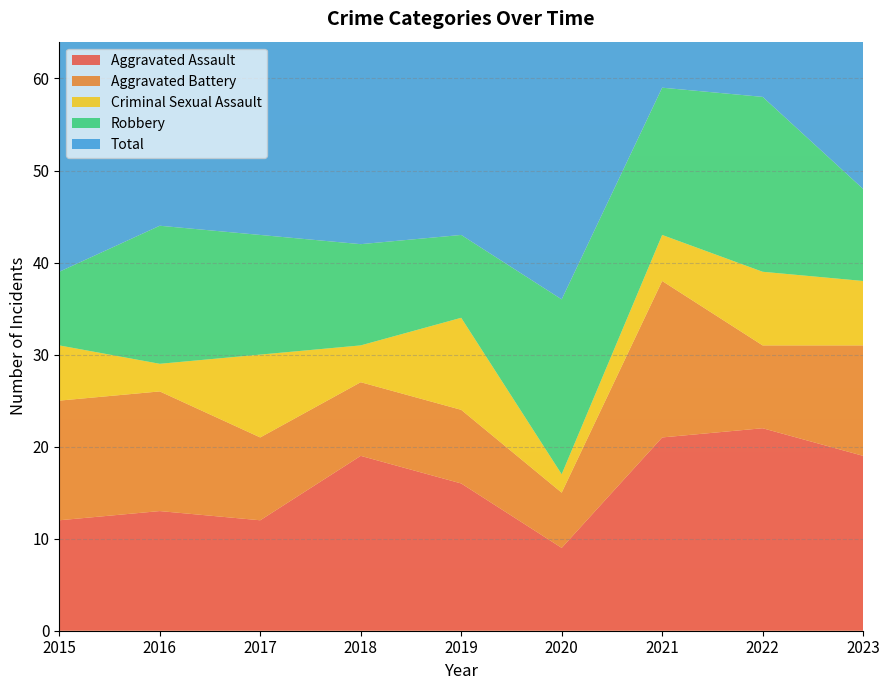

Reading left to right, list all the values displayed in this chart.

Aggravated Assault: 12	13	12	19	16	9	21	22	19
Aggravated Battery: 13	13	9	8	8	6	17	9	12
Criminal Sexual Assault: 6	3	9	4	10	2	5	8	7
Robbery: 8	15	13	11	9	19	16	19	10
Total: 39	45	44	42	43	37	59	58	48